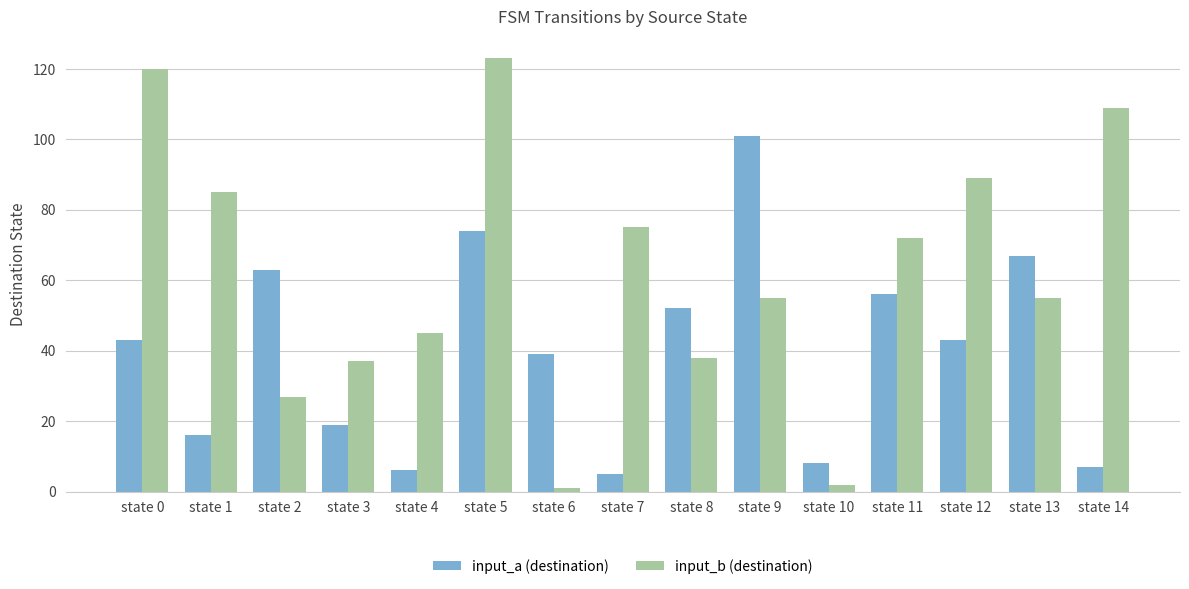

At state 7, list the series in order from largest to smallest.

input_b (destination), input_a (destination)